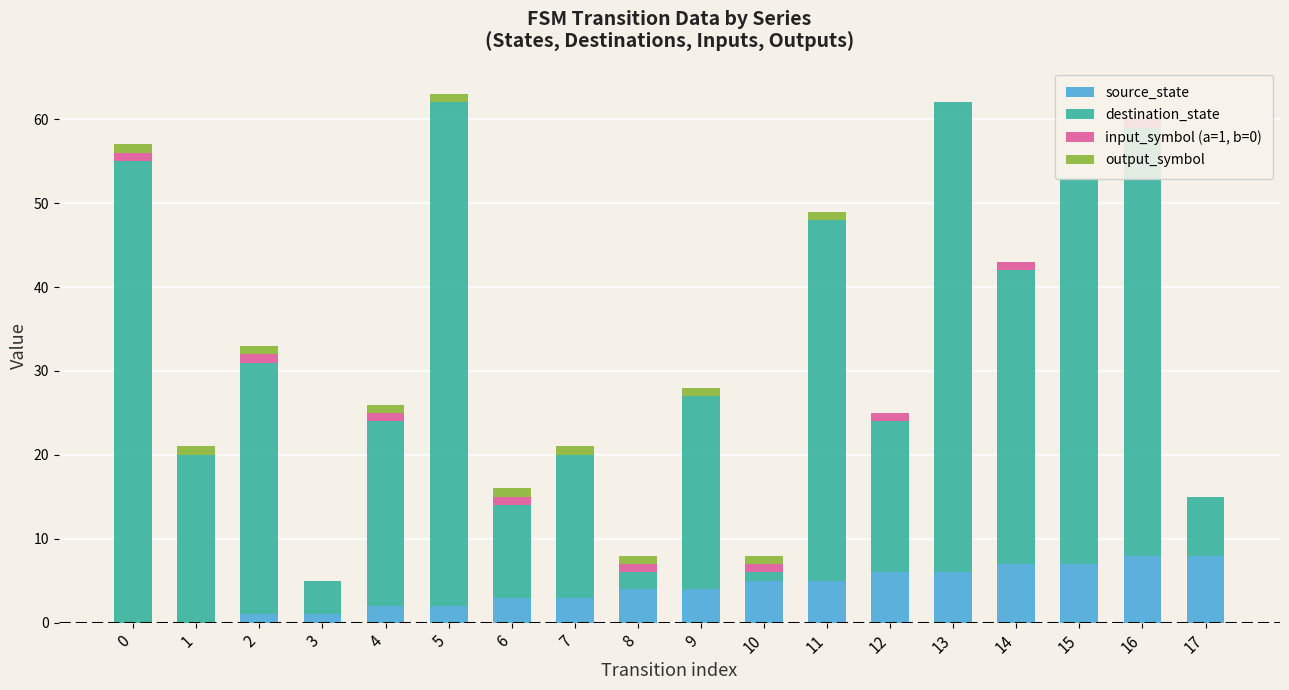

How many distinct data groups are displayed?

4